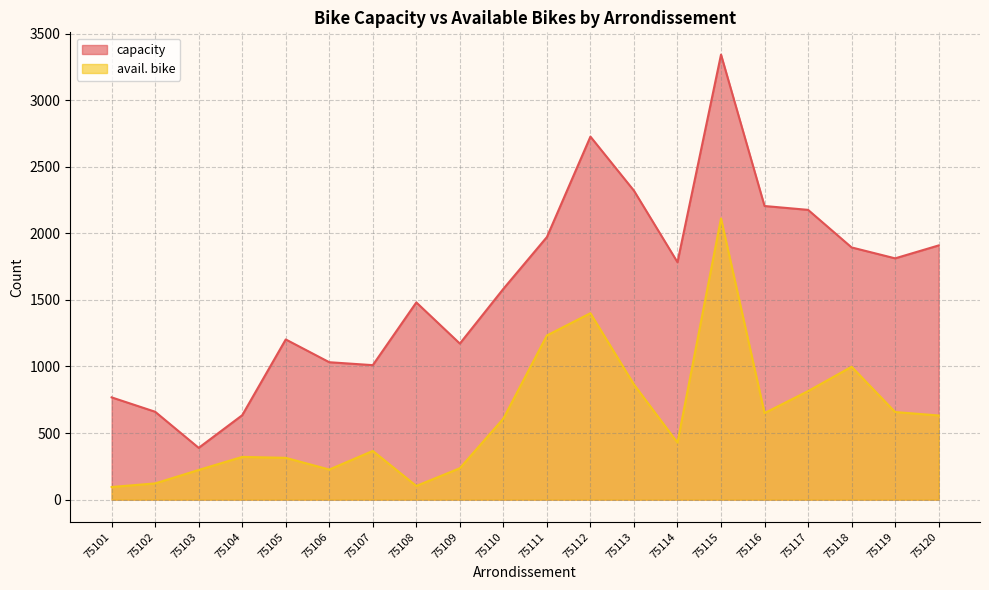

At which label does avail. bike reach its minimum?

75101